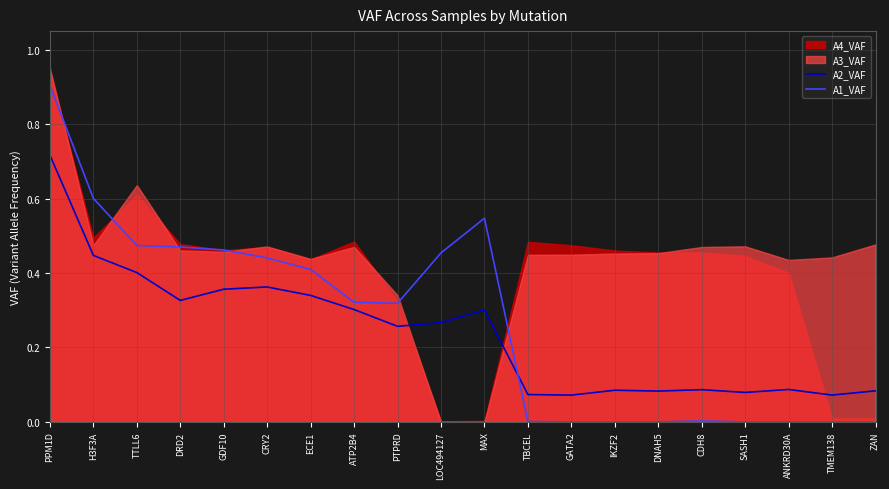

Which category has the highest value in the A2_VAF series?

PPM1D